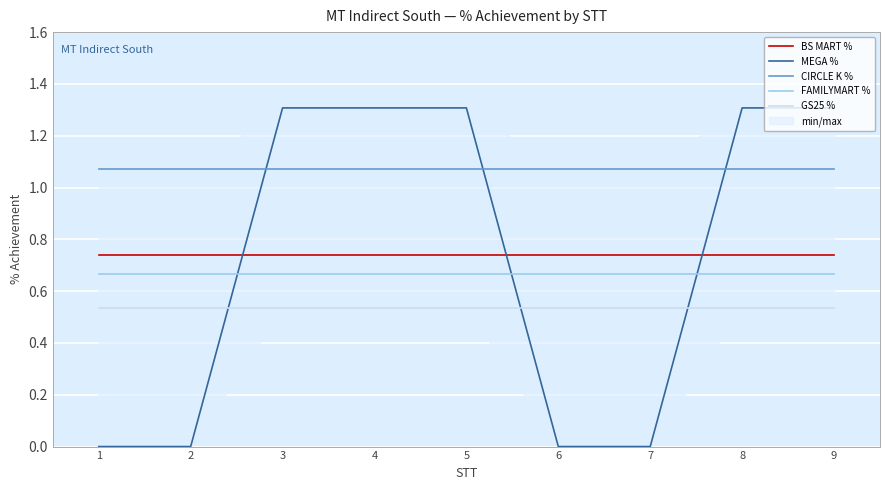

True or false: GS25 % and FAMILYMART % intersect in this chart.

False